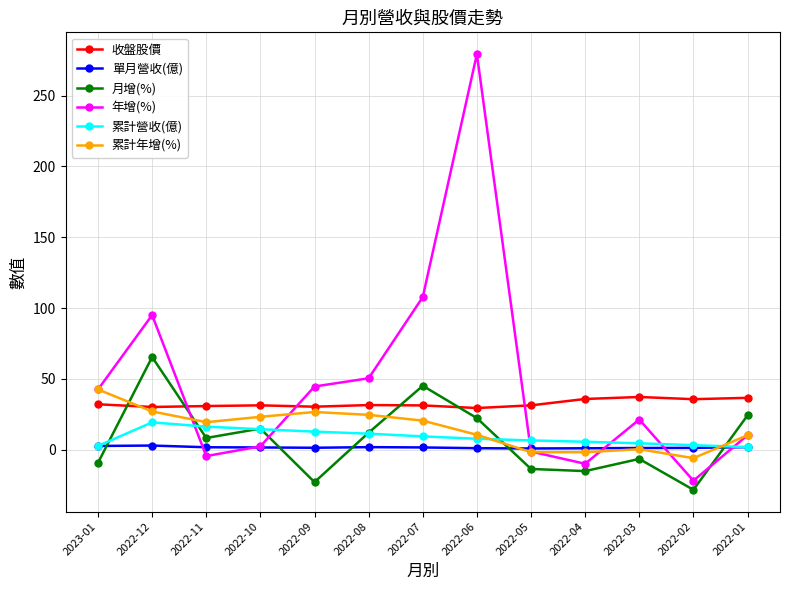

Which category has the highest value across all series?

2022-06